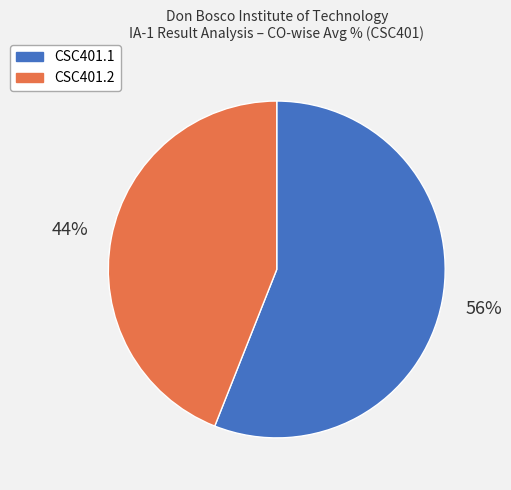

To the nearest percent, what is the difference between the largest and smallest slice percentages?

12%